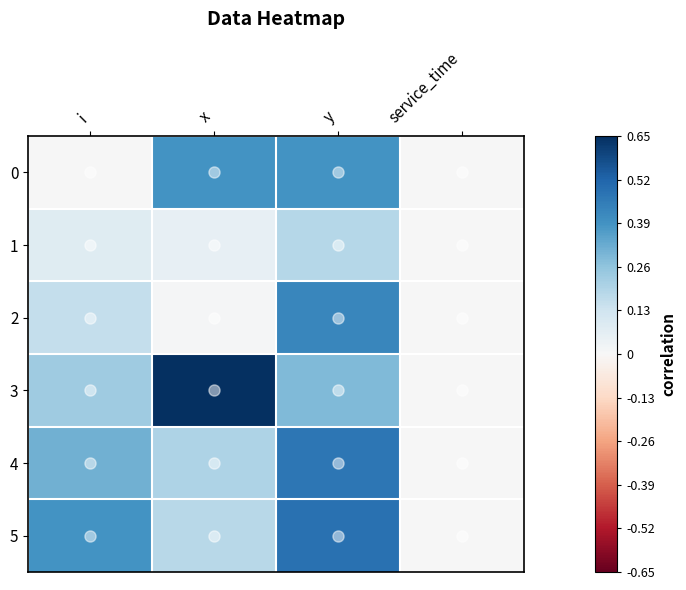

At which category is the sum across all series the highest?

y